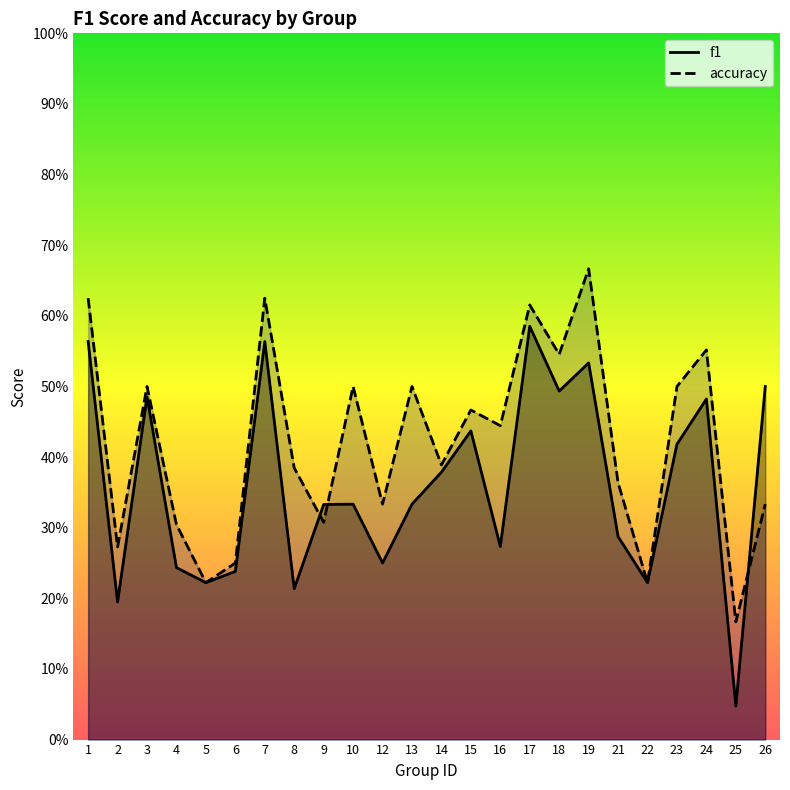

Where is the first local maximum for f1?

3